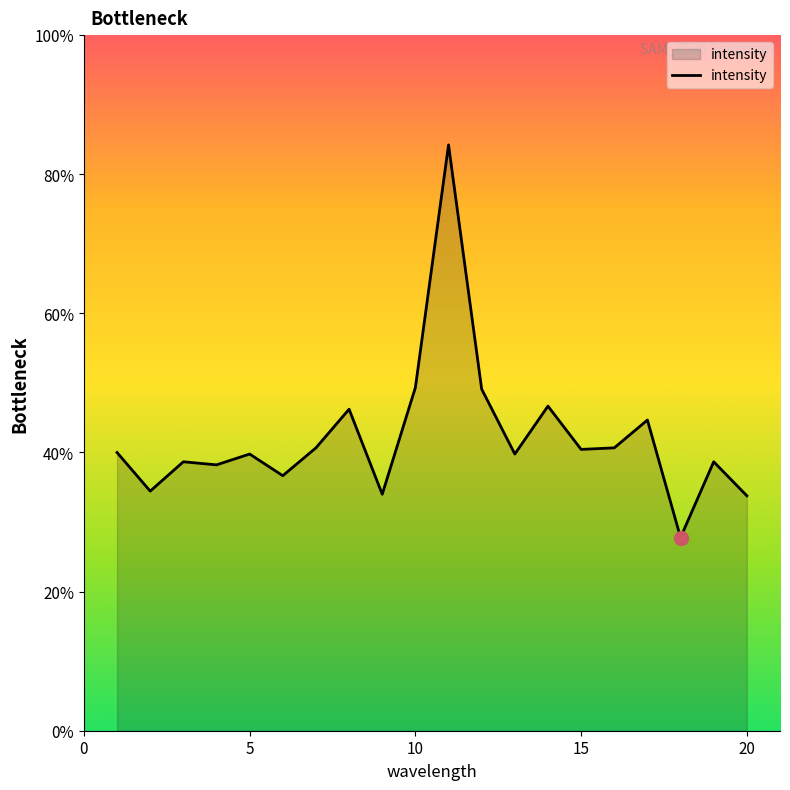

Is this an area chart (filled region under the line)?

Yes